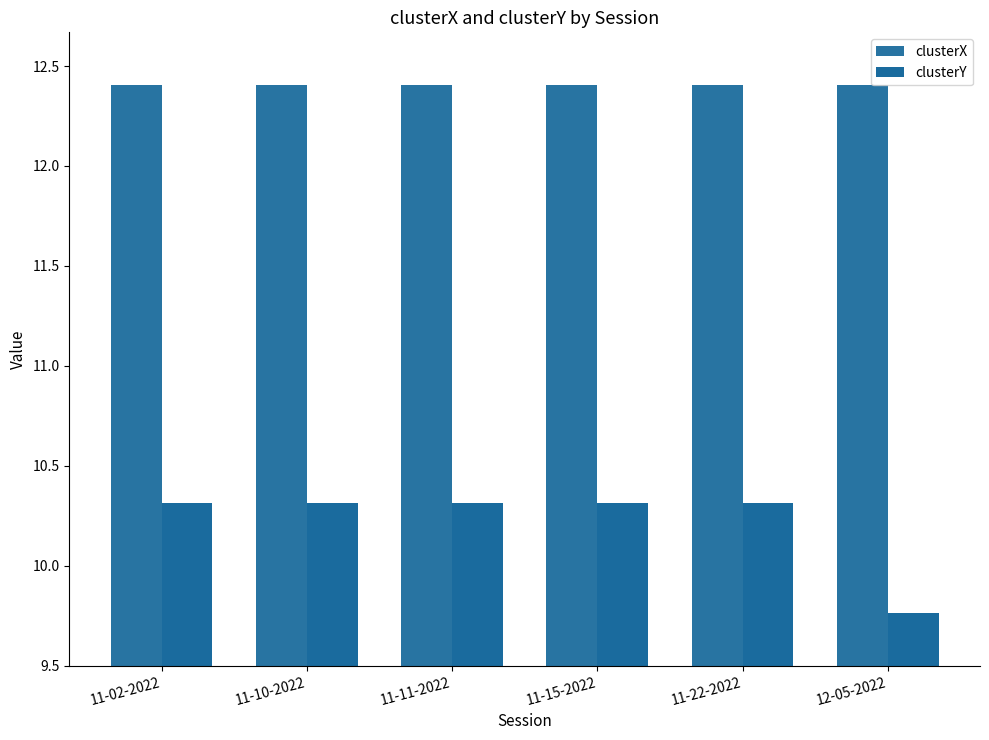

What are all the series names shown in the legend?

clusterX, clusterY